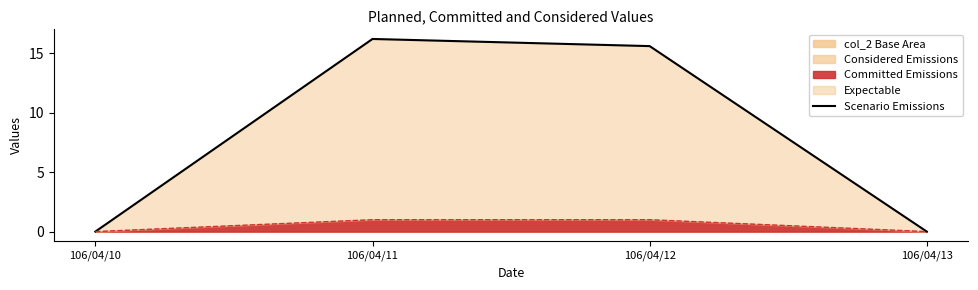

How many values are above zero?

2